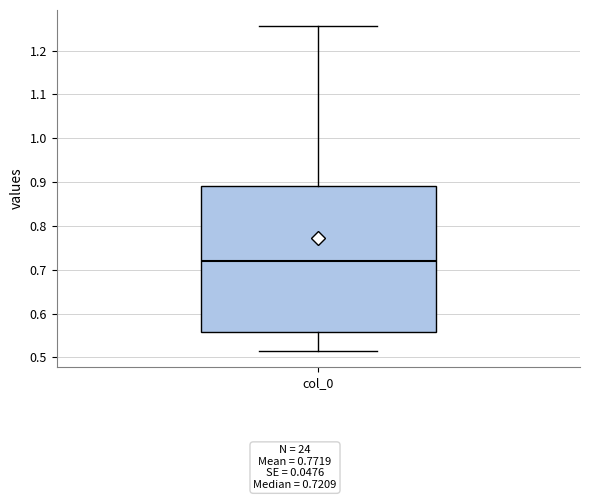

Transcribe this box plot: give where the median line is, the range the box spans, and where the two whiskers end, as read against the y-axis. The values are not printed on the chart, so give them approximately, as read against the axis.

median 0.72, box 0.56 to 0.89, whiskers 0.51 to 1.26